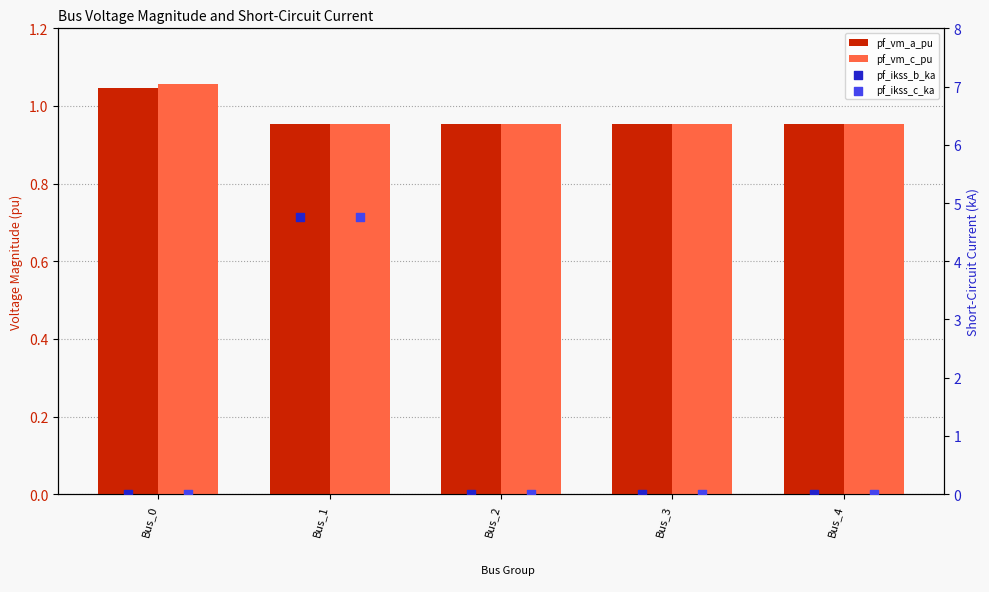

Which series has the largest total across all categories?

pf_vm_c_pu